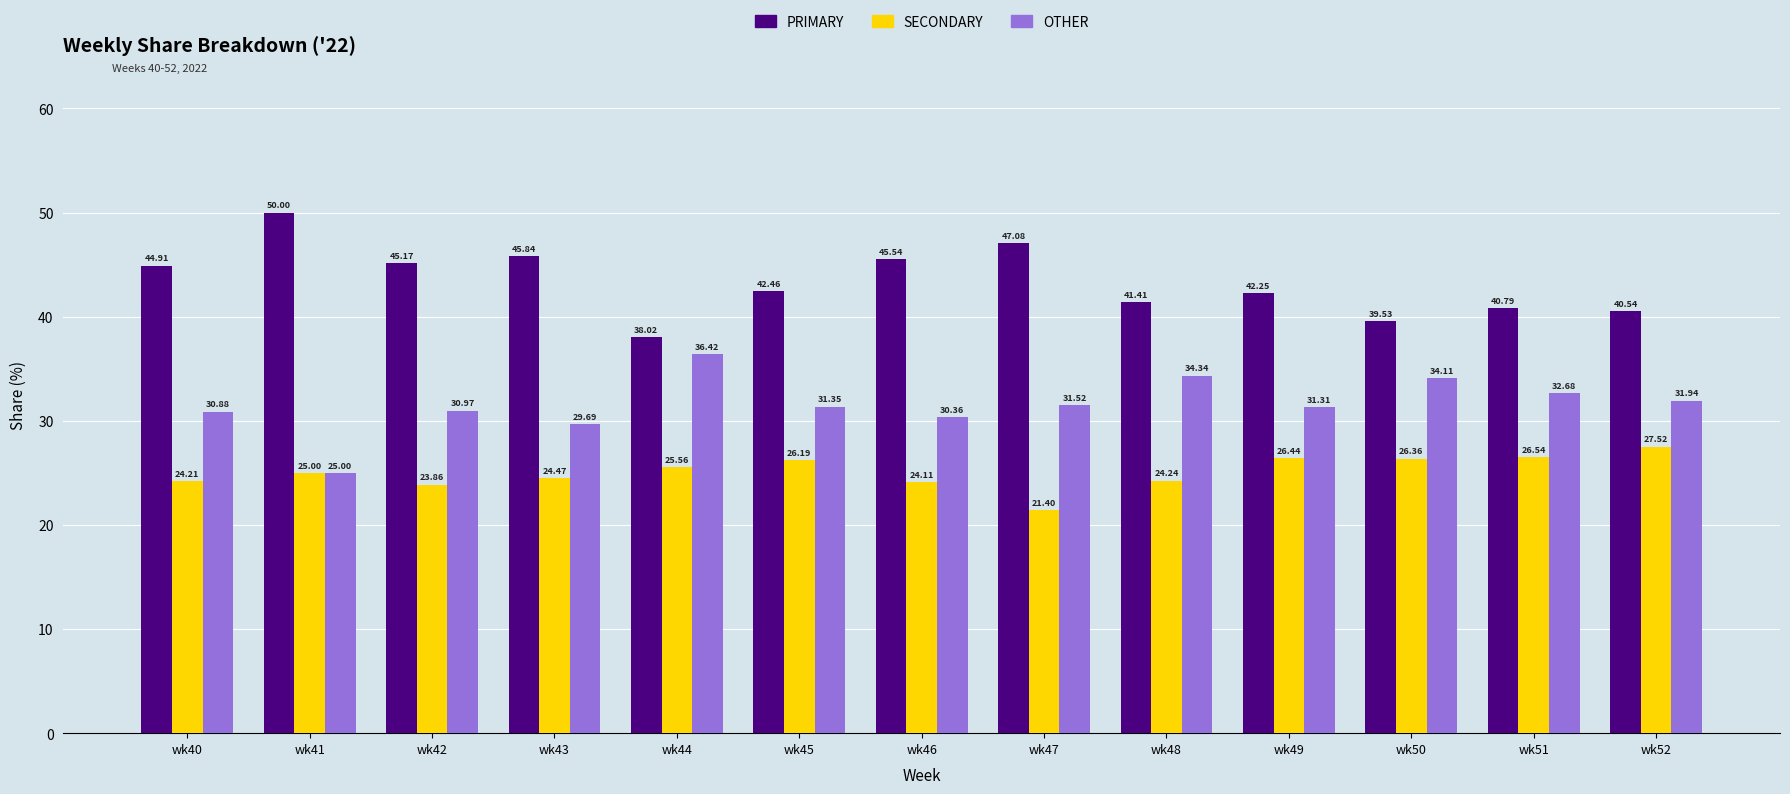

What is the value of the OTHER bar at the 12th from the left?

32.7